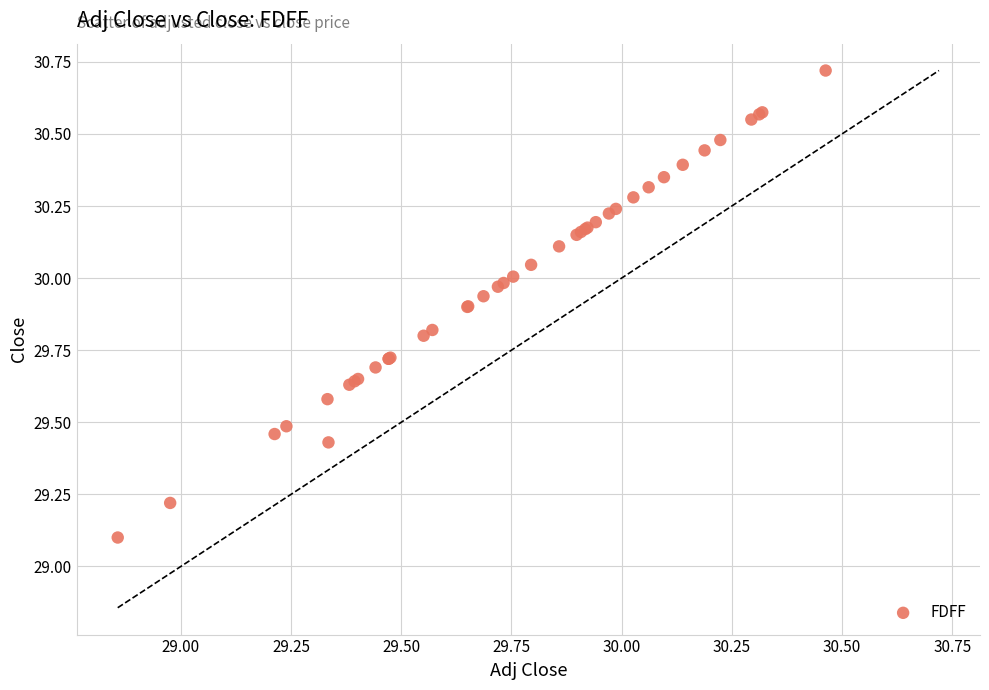

What Y value in the scatter plot is closest to 29?

29.1